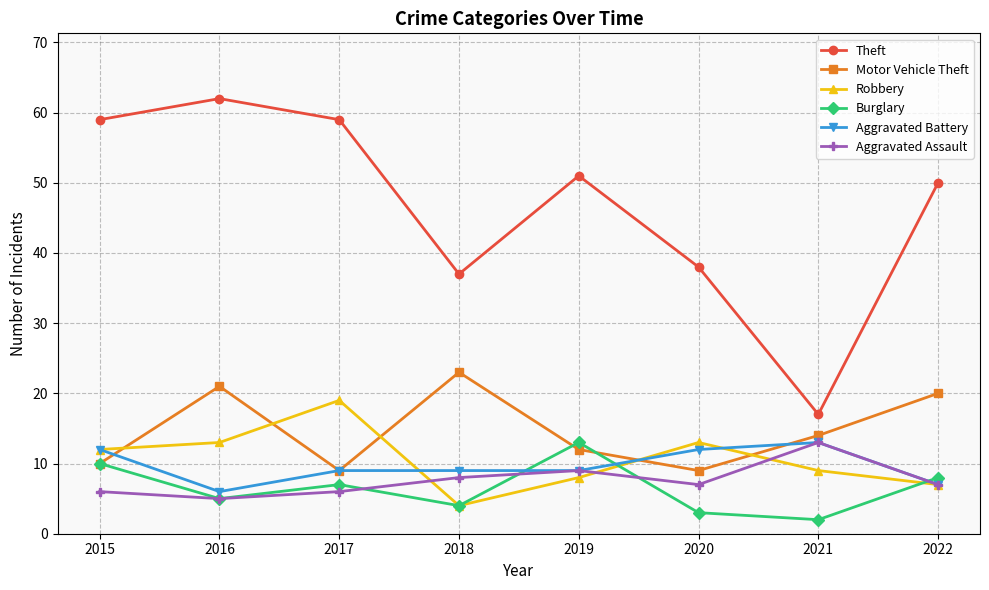

True or false: Theft and Aggravated Battery intersect in this chart.

False